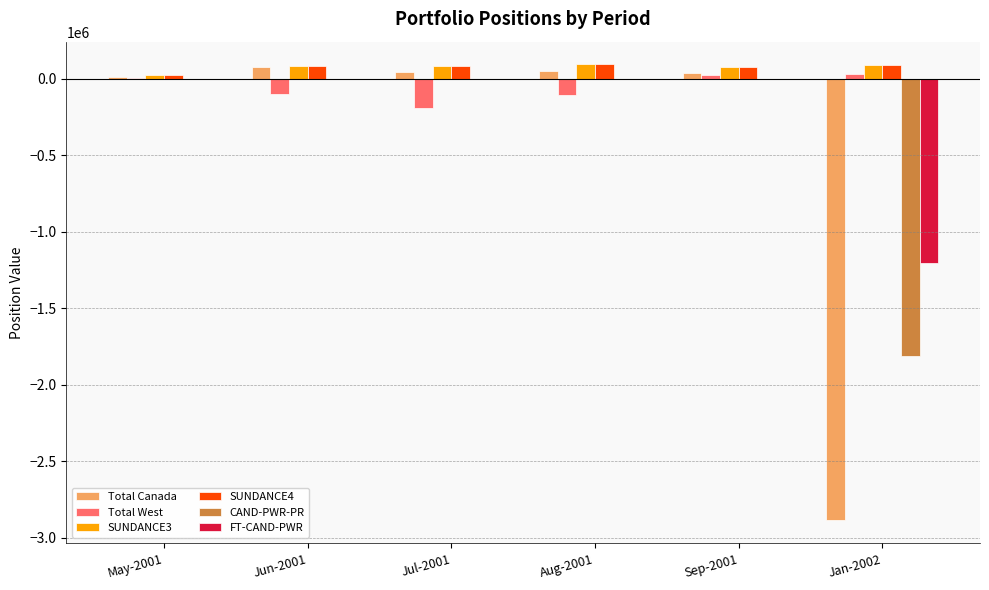

What is the maximum value shown in the chart?

94949.1